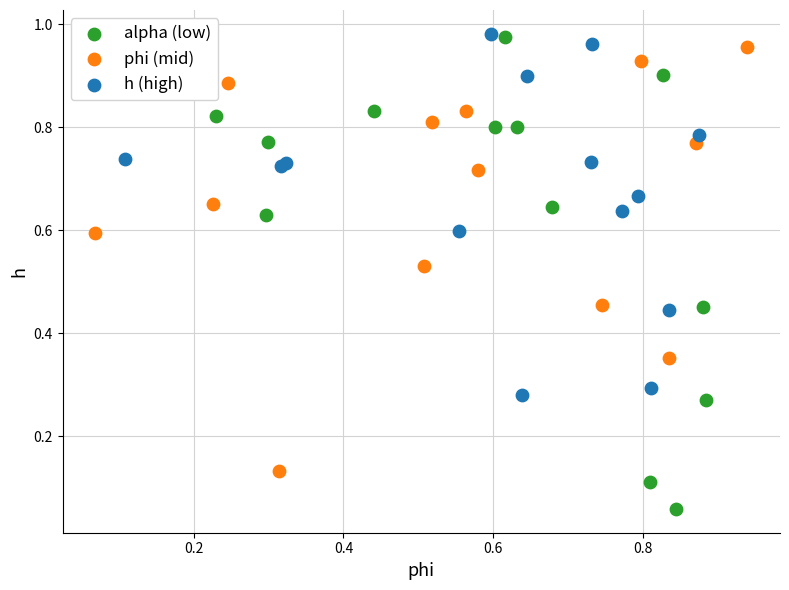

Which series contains the lowest Y value?

alpha (low)